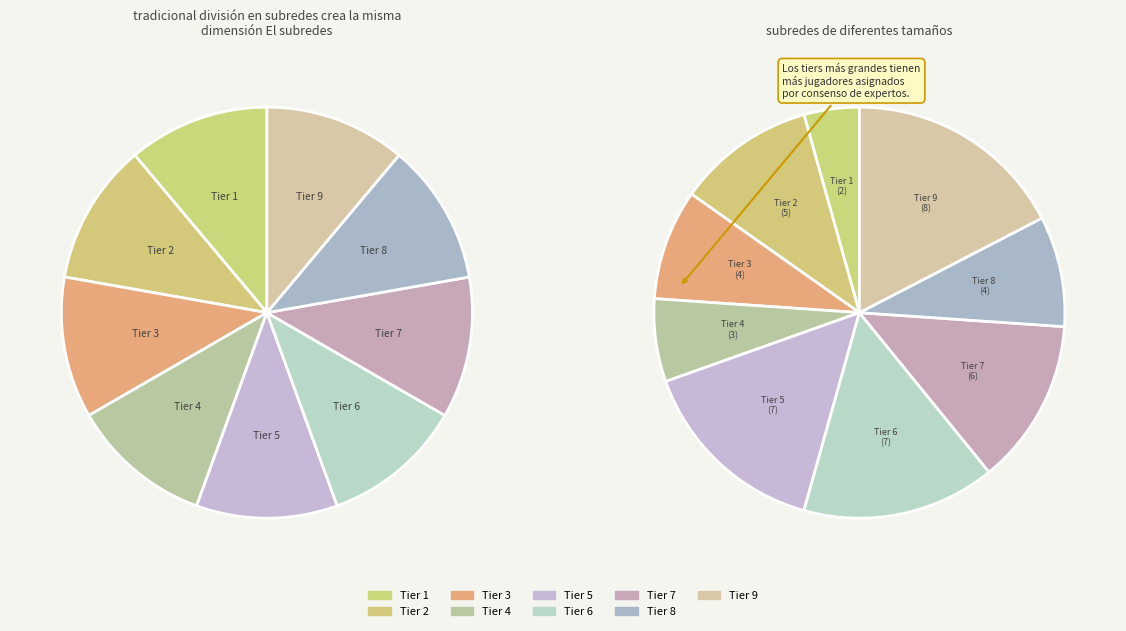

Is Tier 3 the majority of the pie?

No